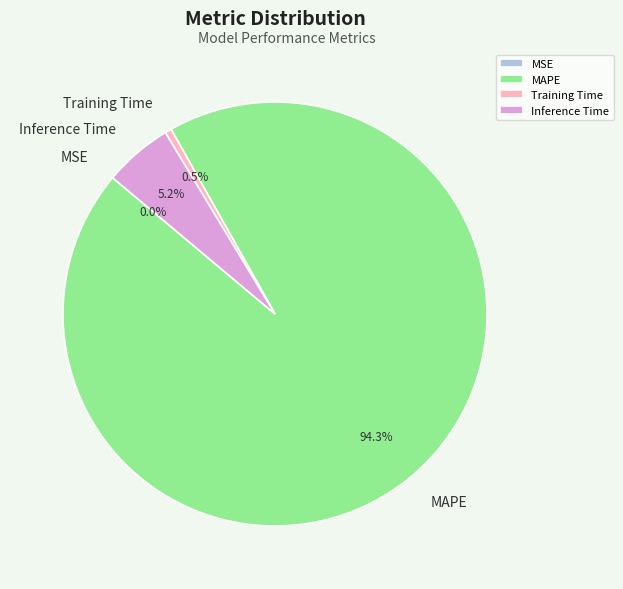

What is the majority slice?

MAPE